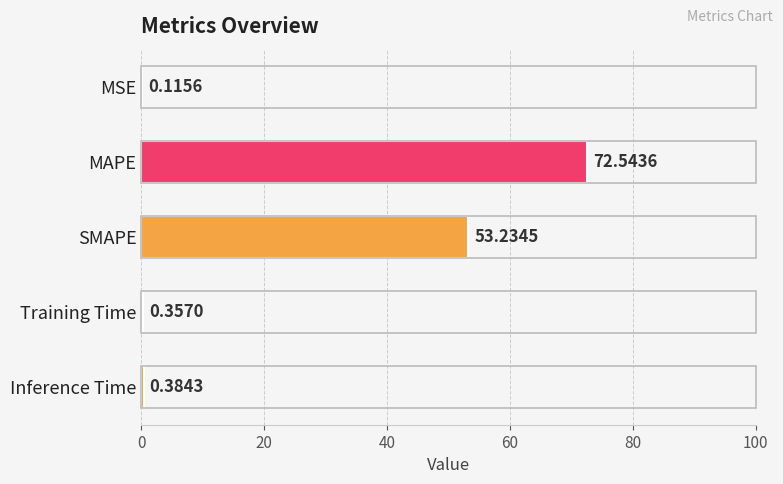

What is the change in value from MAPE to SMAPE?

-19.3